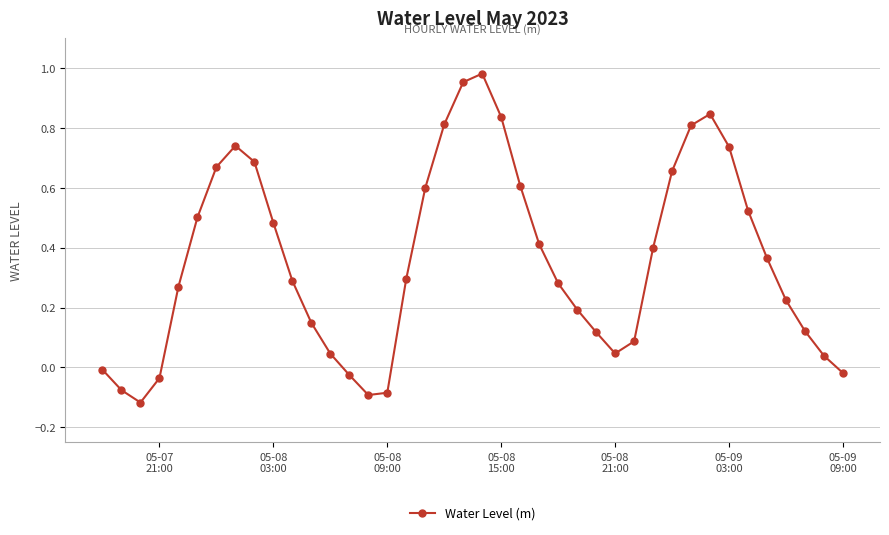

True or false: there are more than 0 points higher than both neighbors.

True